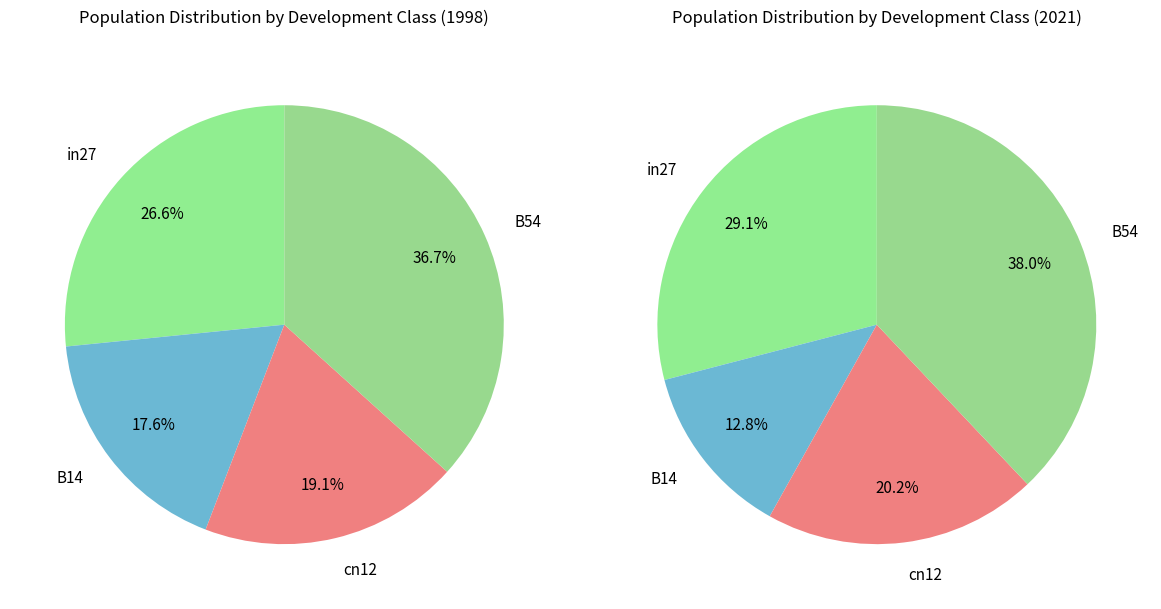

Which slice is the smallest?

B14